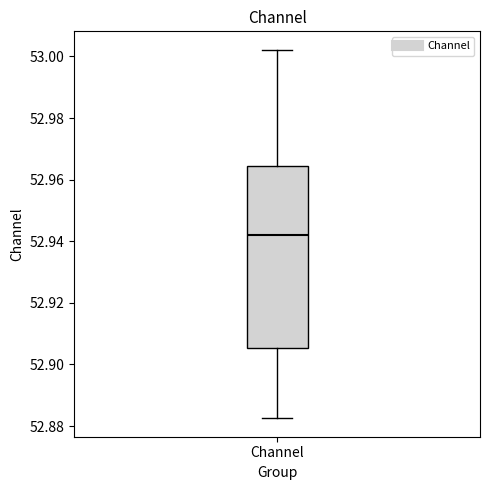

Transcribe this box plot: give where the median line is, the range the box spans, and where the two whiskers end, as read against the y-axis. The values are not printed on the chart, so give them approximately, as read against the axis.

median 52.942, box 52.906 to 52.964, whiskers 52.882 to 53.002